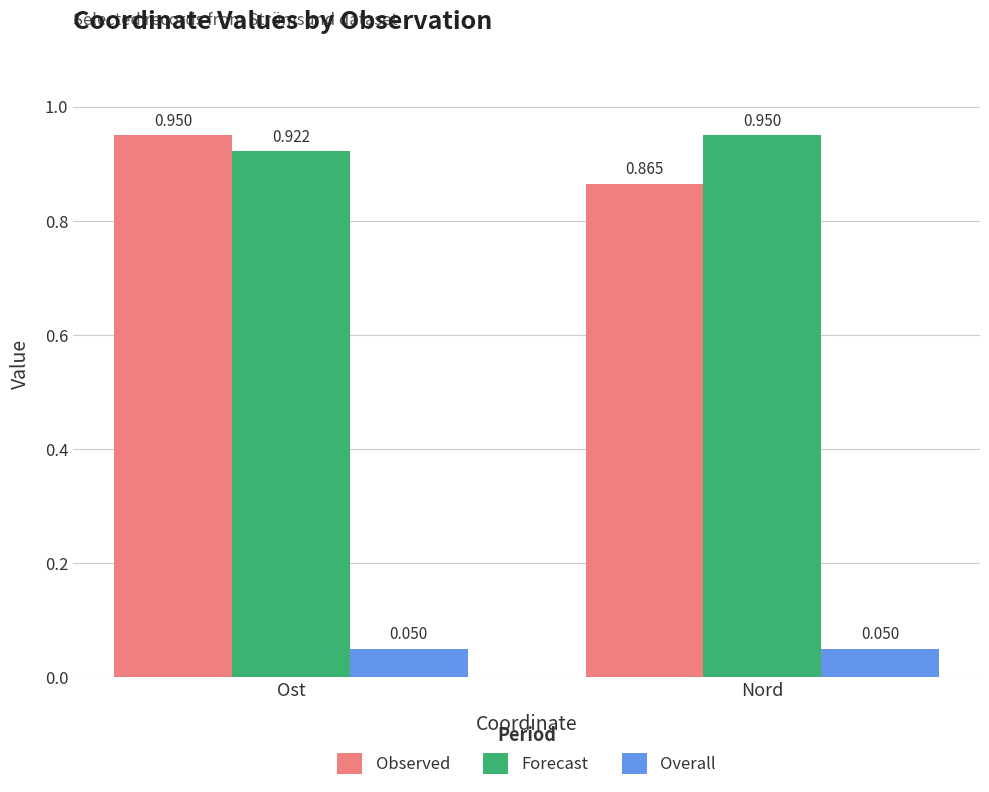

What are all the series names shown in the legend?

Observed, Forecast, Overall